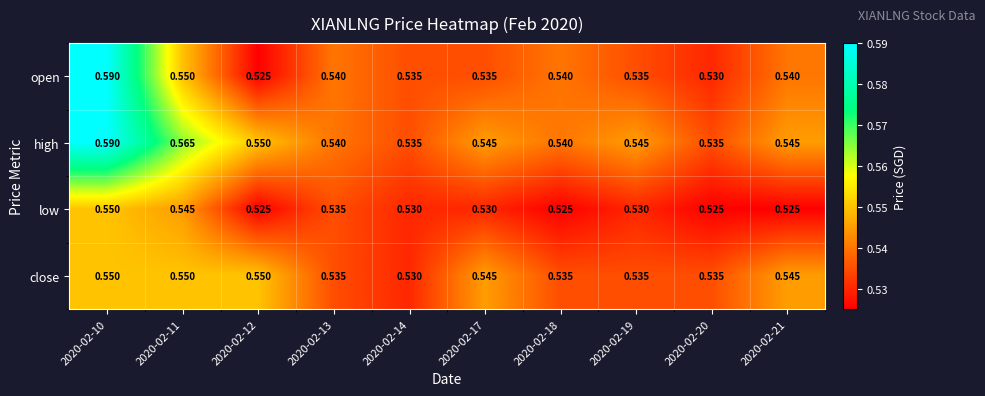

Which series has the largest total across all categories?

high